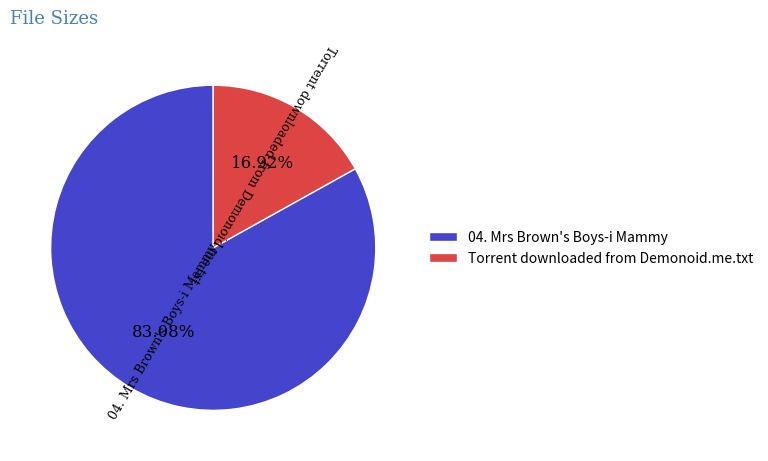

Is there any slice that represents more than half of the pie?

Yes